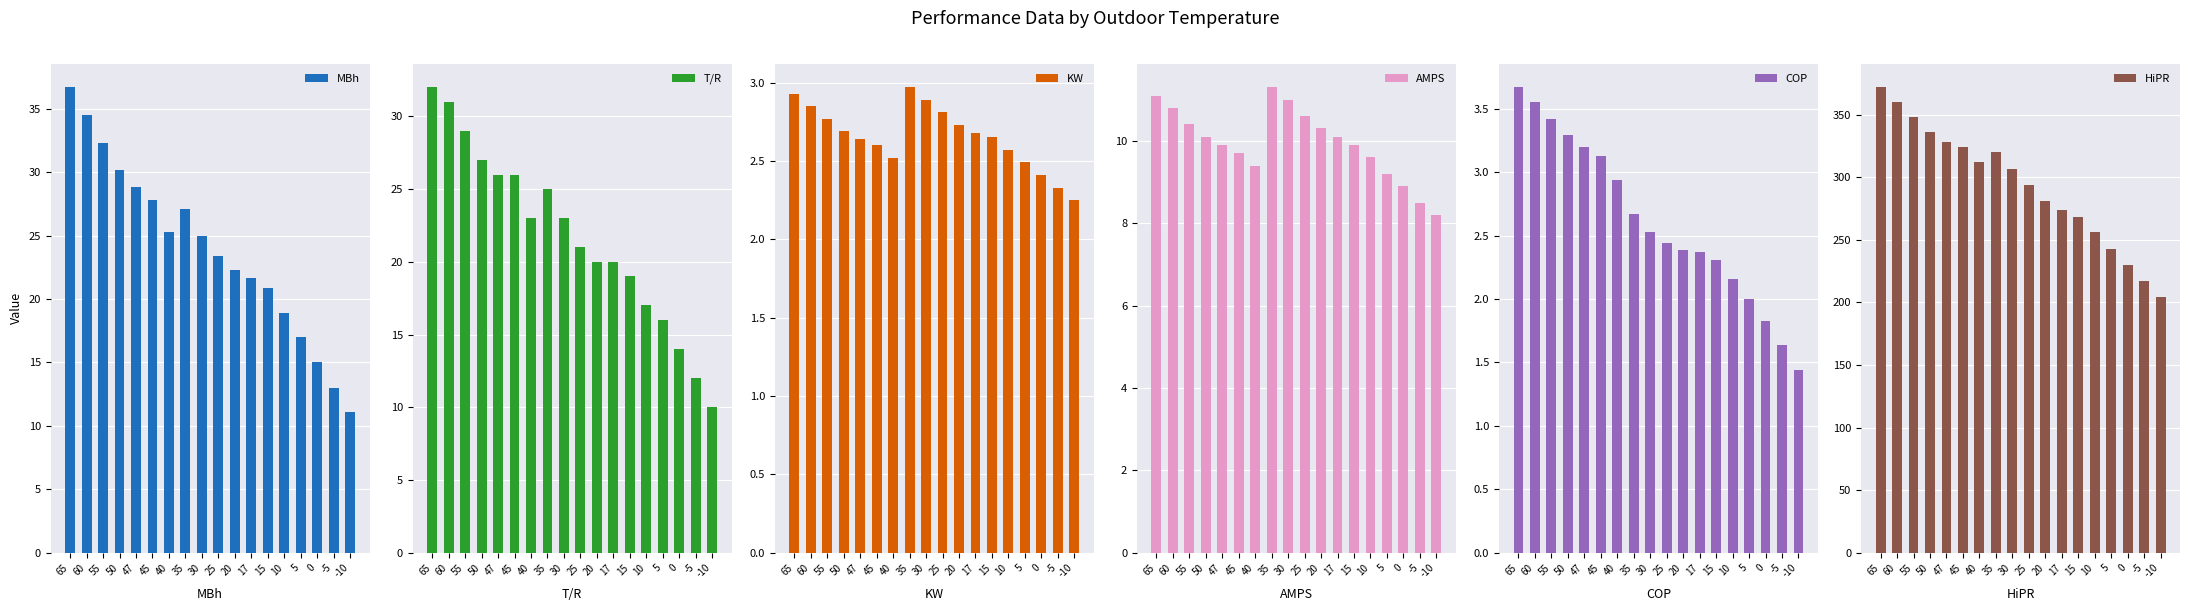

What is the average value of the COP series?

2.6